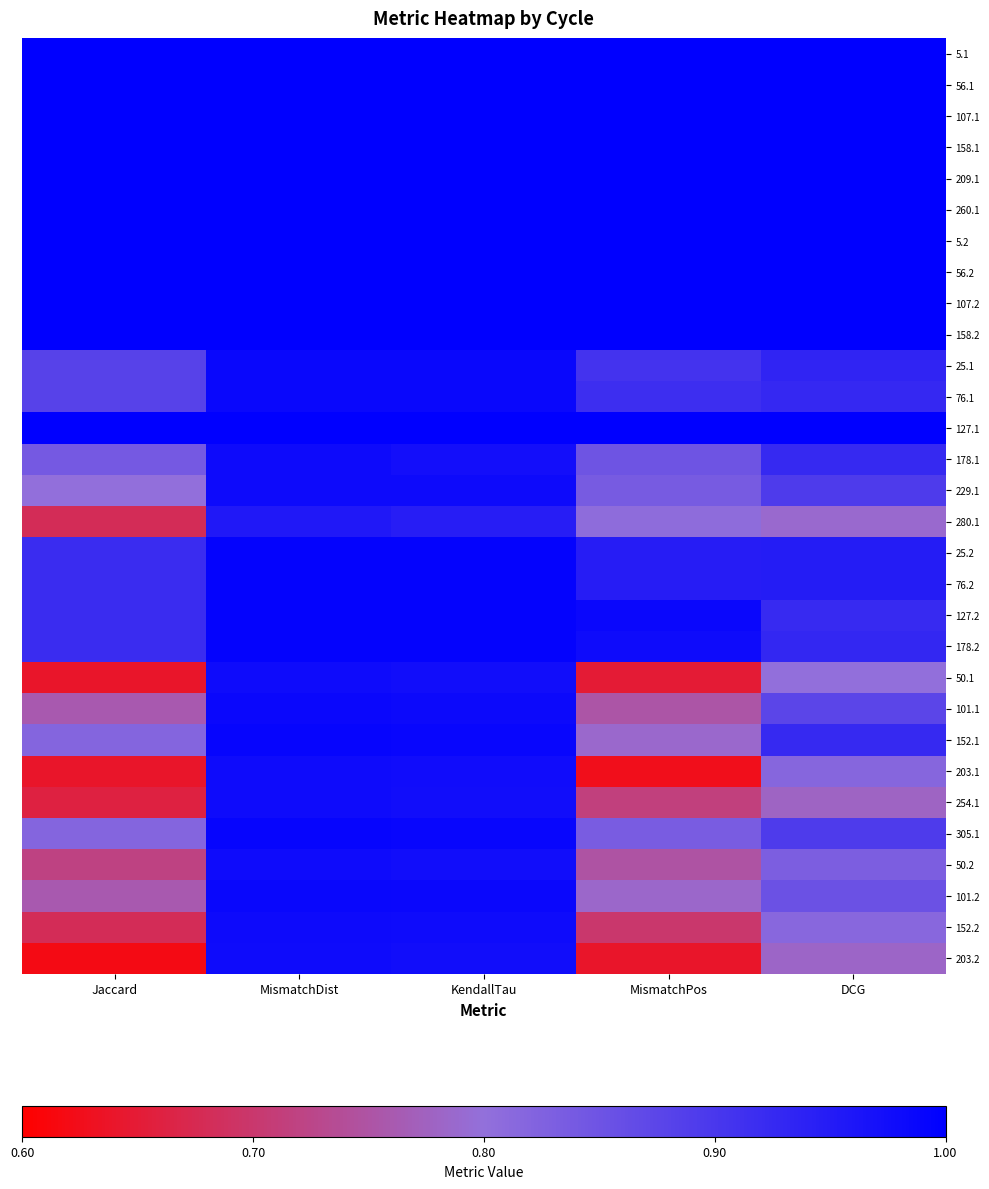

Rank the series at Jaccard from highest to lowest value.

5.1, 56.1, 107.1, 158.1, 209.1, 260.1, 5.2, 56.2, 107.2, 158.2, 127.1, 25.2, 76.2, 127.2, 178.2, 25.1, 76.1, 178.1, 152.1, 305.1, 229.1, 101.1, 101.2, 50.2, 280.1, 152.2, 254.1, 50.1, 203.1, 203.2